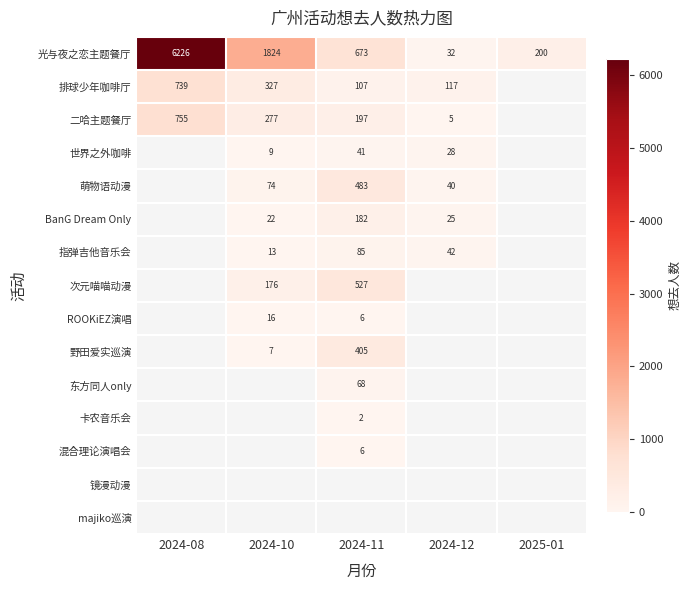

List the labels in order of 光与夜之恋主题餐厅 value, smallest first.

2024-12, 2025-01, 2024-11, 2024-10, 2024-08